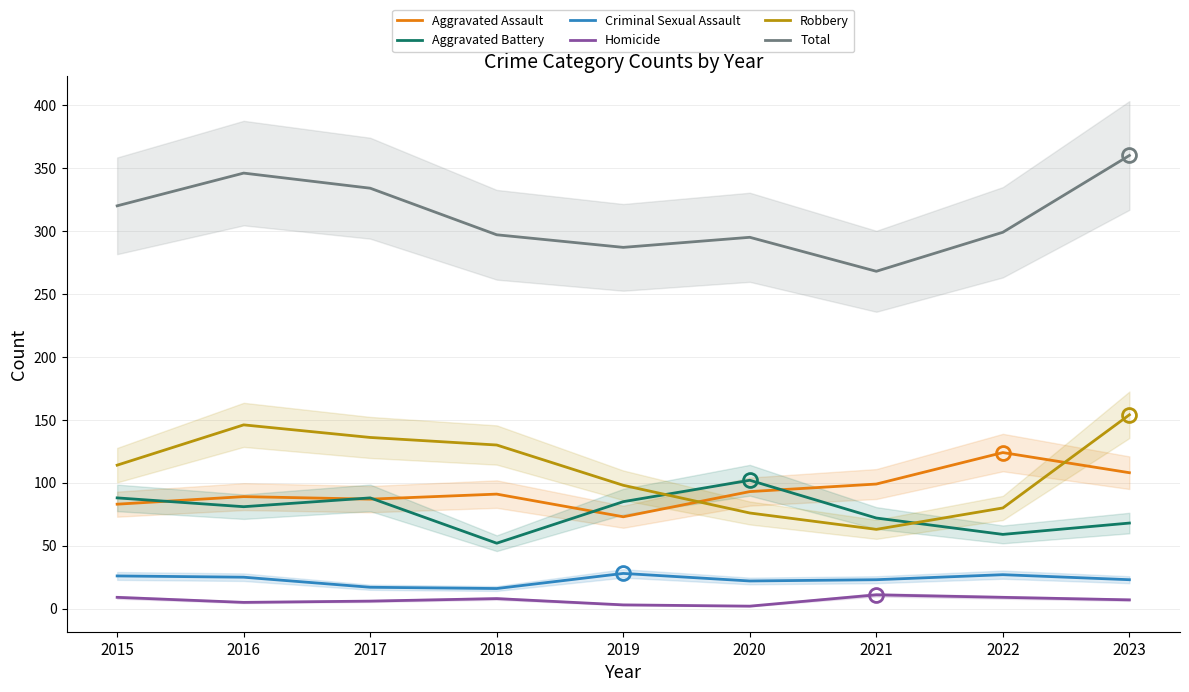

What is the smallest value displayed?

2